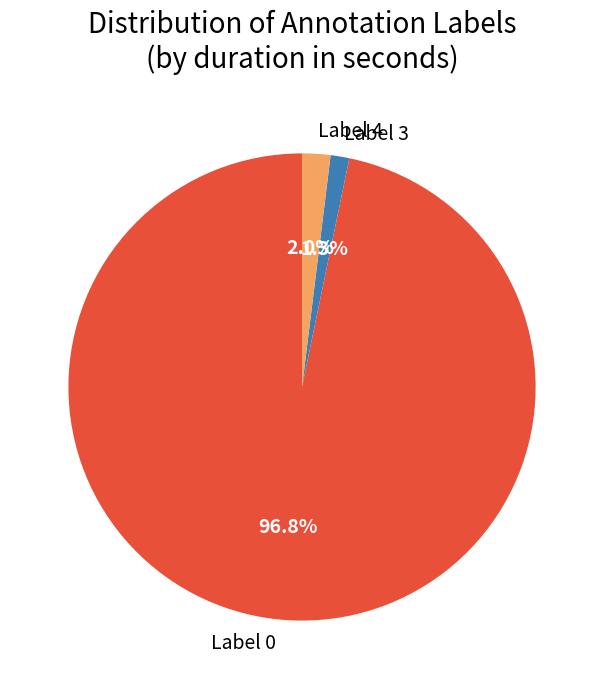

Approximately how many times larger is the value at Label 4 compared to Label 3?

1.5